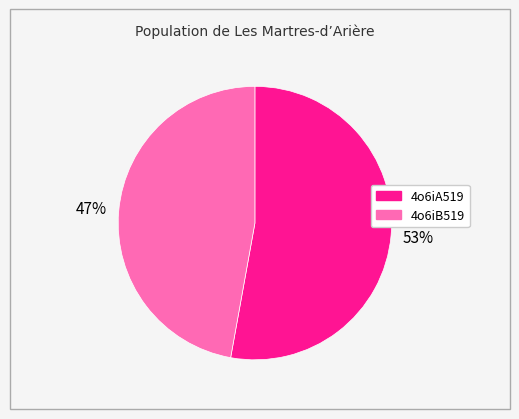

Combined, do 4o6iB519 and 4o6iA519 account for over 50%?

Yes